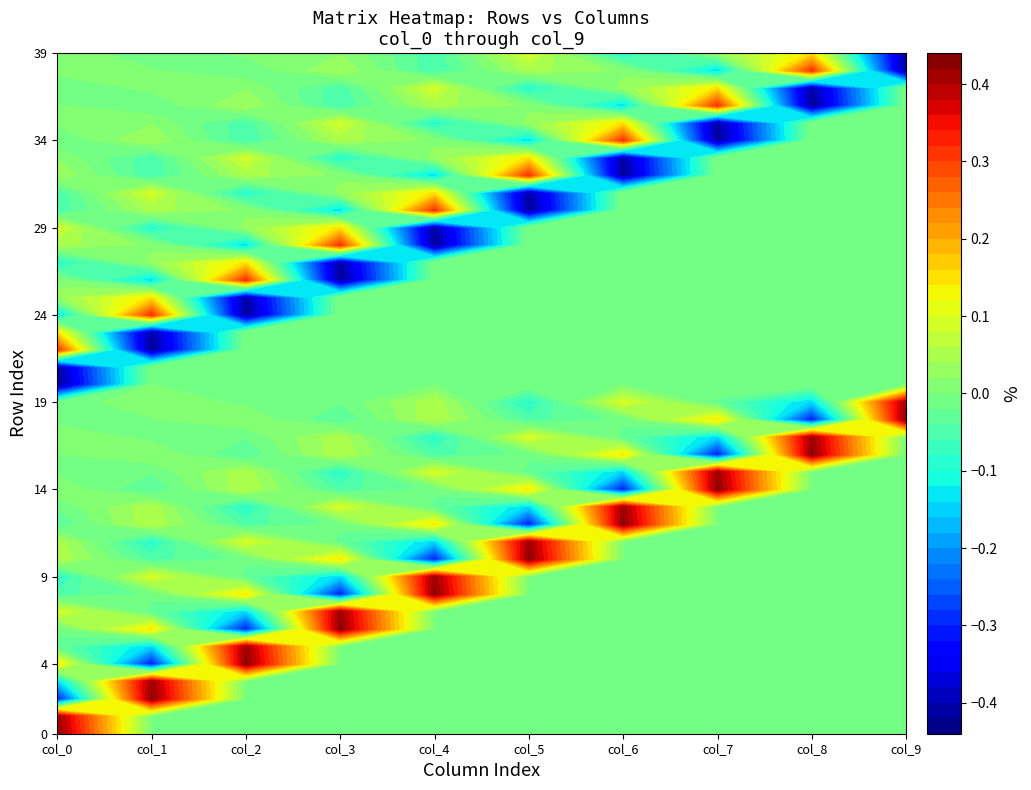

Which series has the largest total across all categories?

row_0